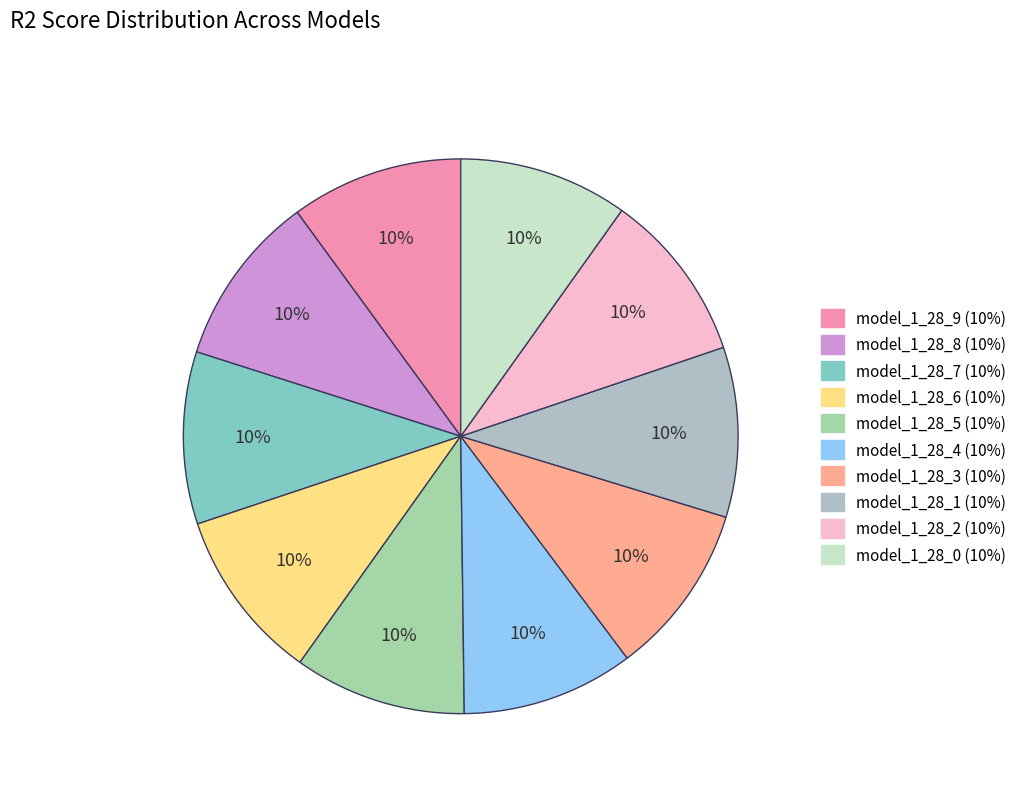

Is there any slice that represents more than half of the pie?

No